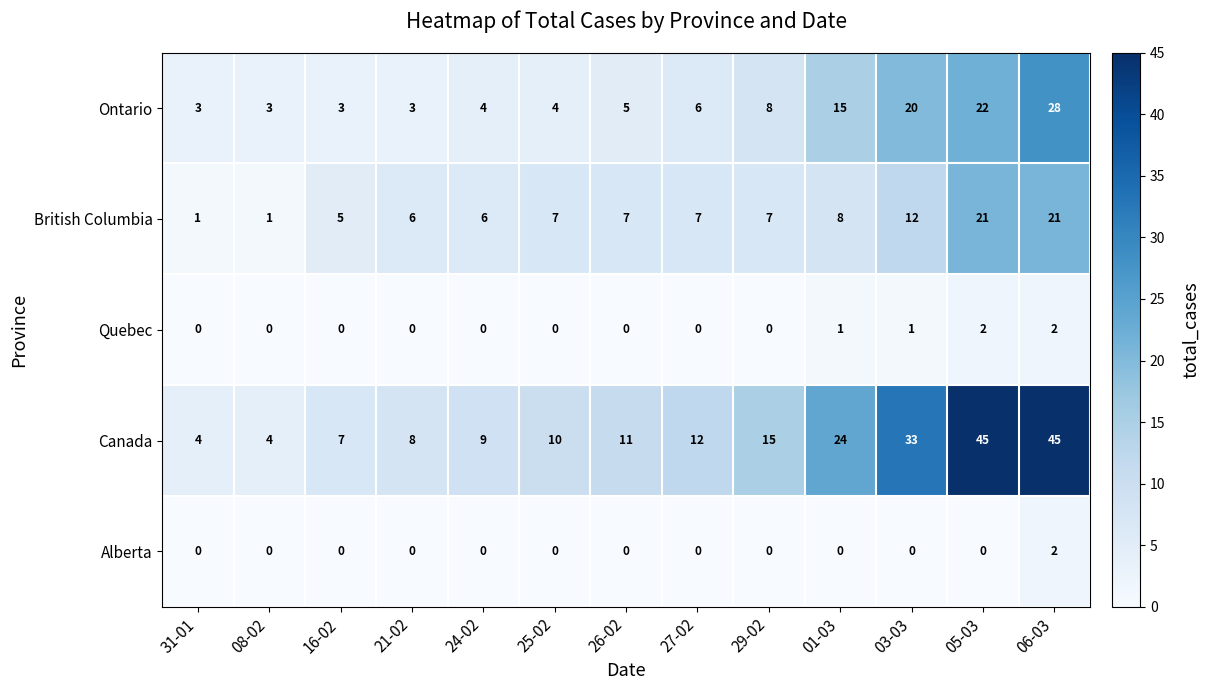

Is it true that Ontario equals 2 at 24-02?

False